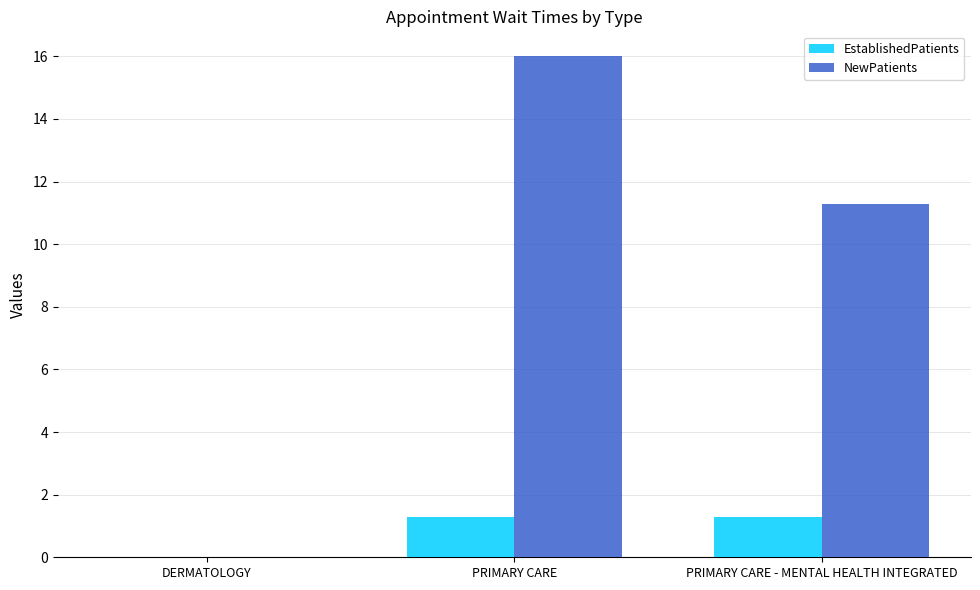

How many values in NewPatients are above zero?

2